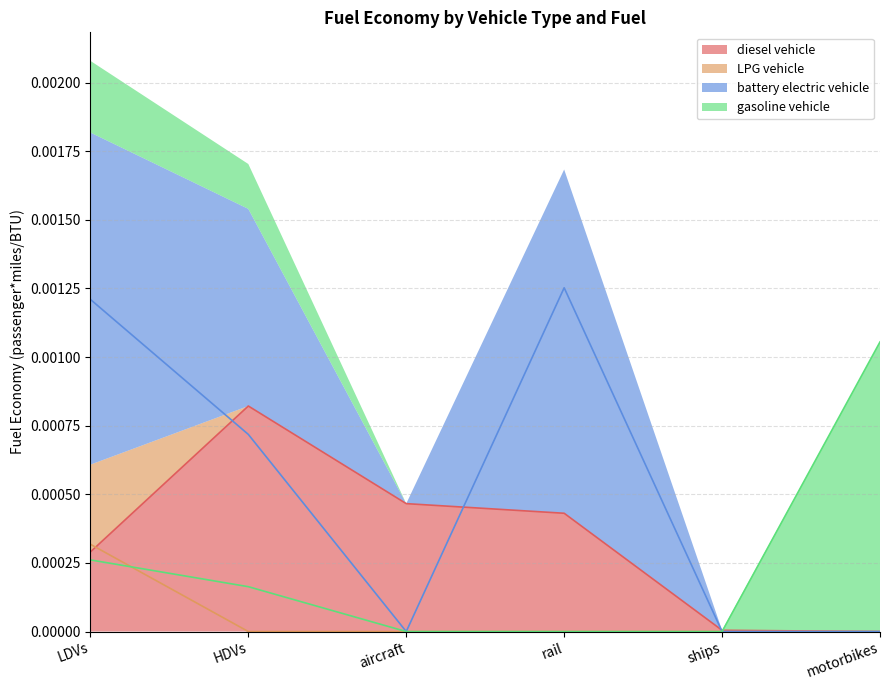

How many series are shown in this chart?

4